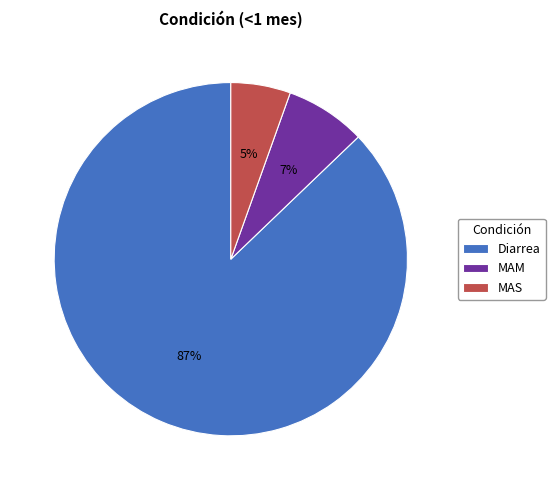

Is it true that Diarrea is 96% of the pie?

False